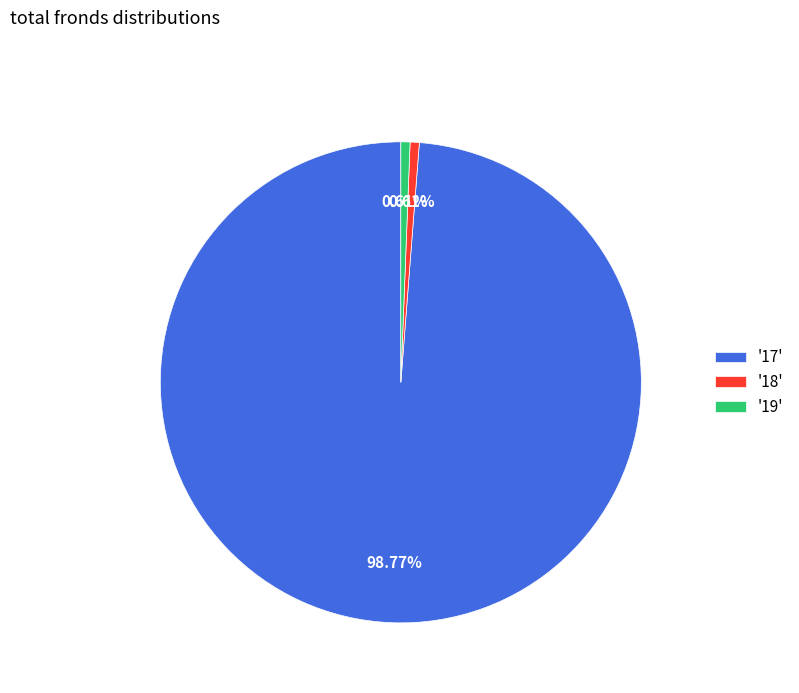

Between '18' and '17', which is larger?

'17'